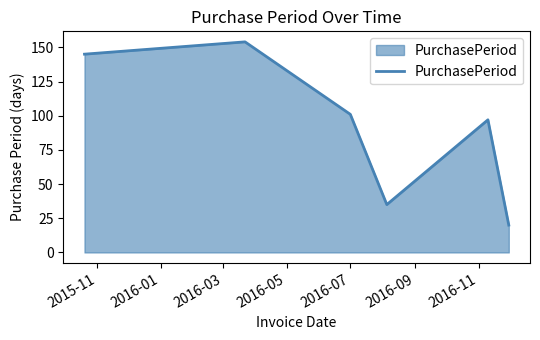

How many interior local peaks (higher than both neighbors) does the data have?

2